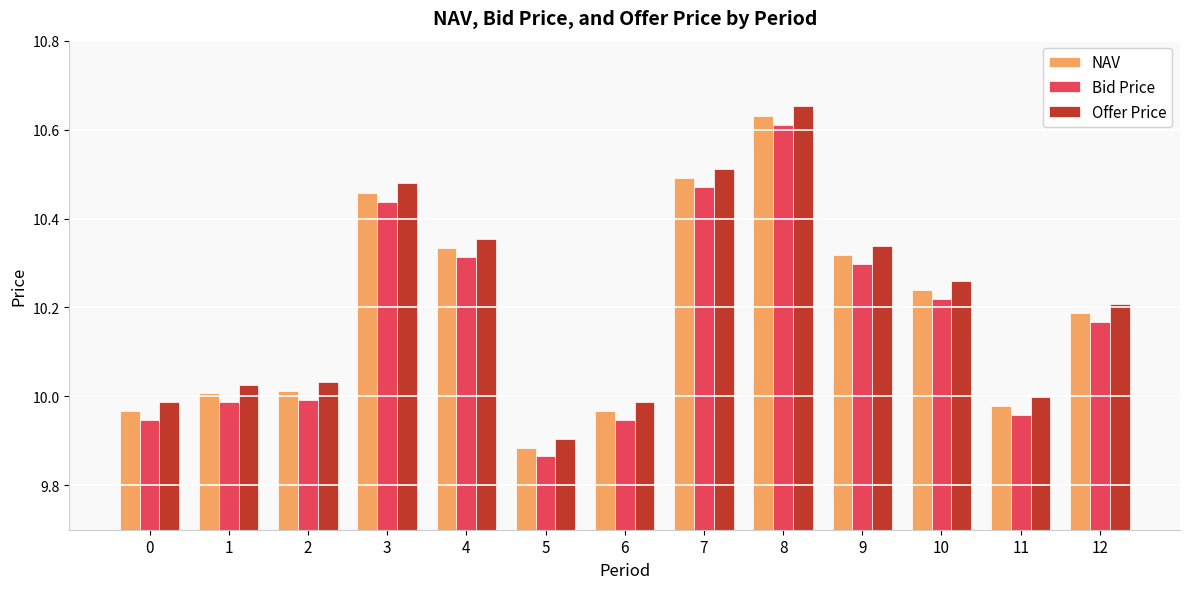

Which category has the highest value in the Bid Price series?

8